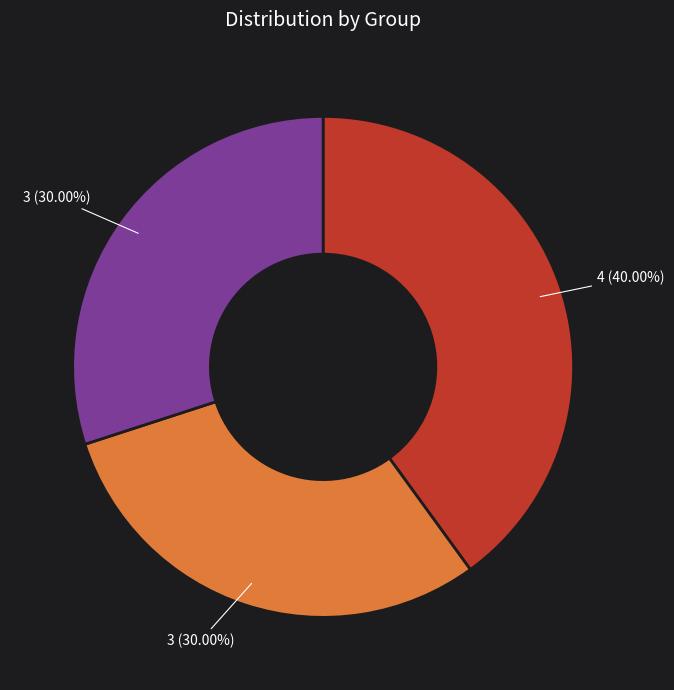

Is there any slice that represents more than half of the pie?

No